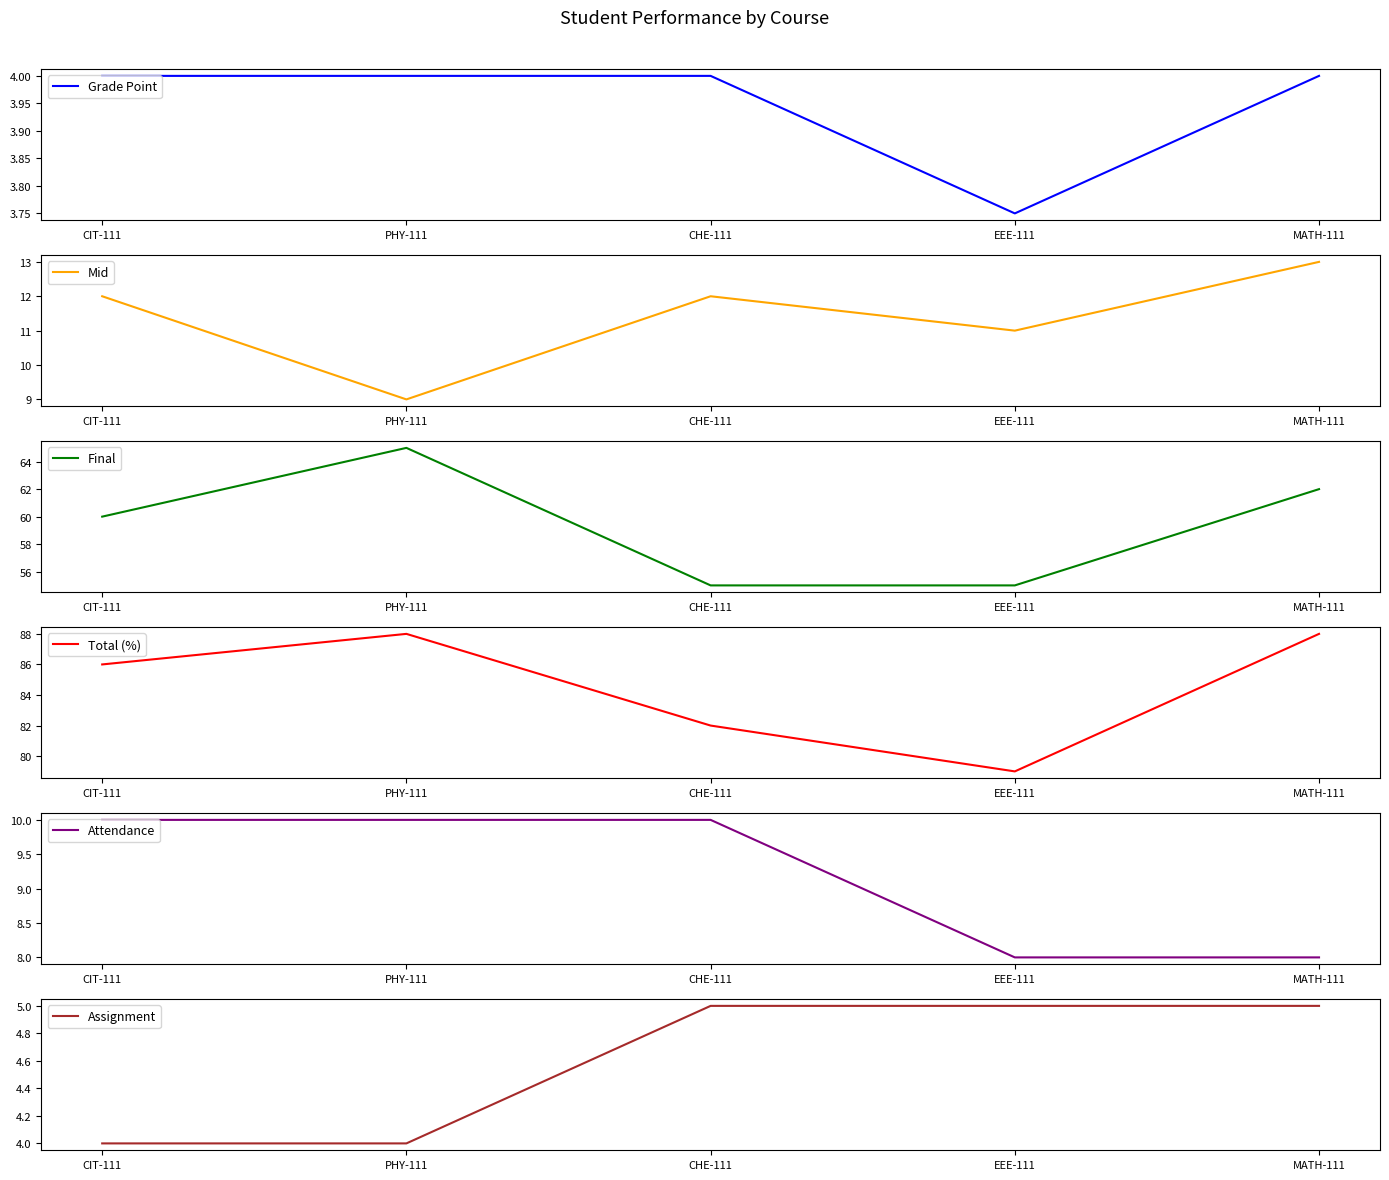

Does the chart have visible grid lines?

No